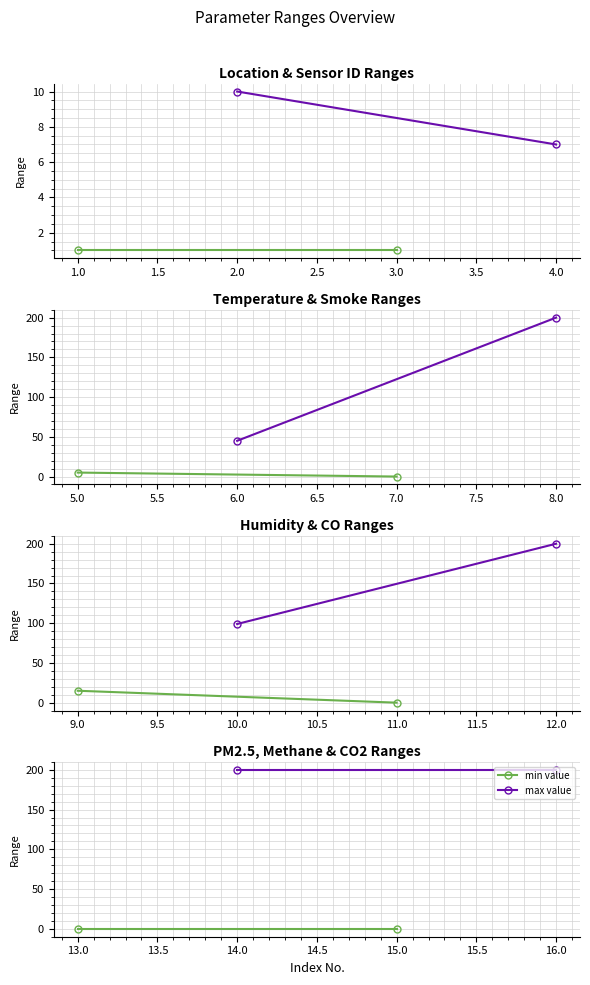

Is this an area chart (filled region under the line)?

No